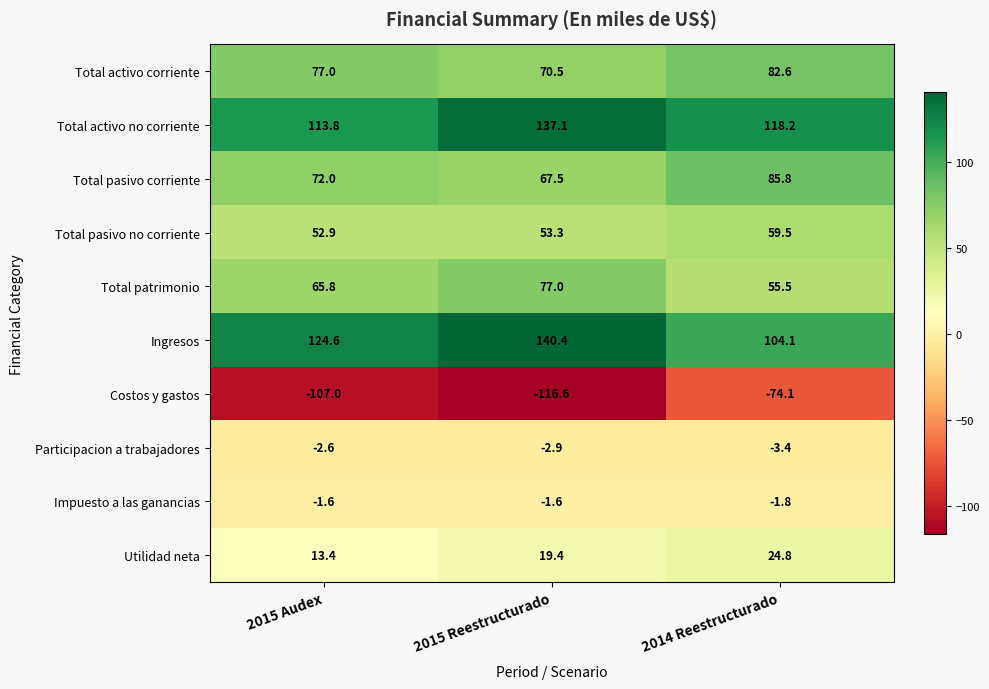

Reading right to left, transcribe all the data shown in this chart.

Total activo corriente: 82.6	70.5	77.0
Total activo no corriente: 118.2	137.1	113.8
Total pasivo corriente: 85.8	67.5	72.0
Total pasivo no corriente: 59.5	53.3	52.9
Total patrimonio: 55.5	77.0	65.8
Ingresos: 104.1	140.4	124.6
Costos y gastos: -74.1	-116.6	-107.0
Participacion a trabajadores: -3.4	-2.9	-2.6
Impuesto a las ganancias: -1.8	-1.6	-1.6
Utilidad neta: 24.8	19.4	13.4